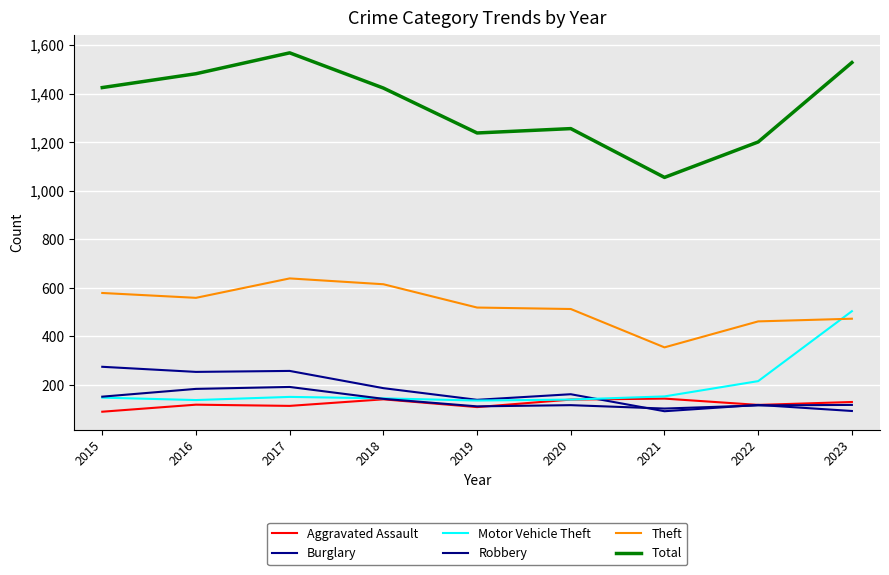

True or false: Total and Robbery intersect in this chart.

False